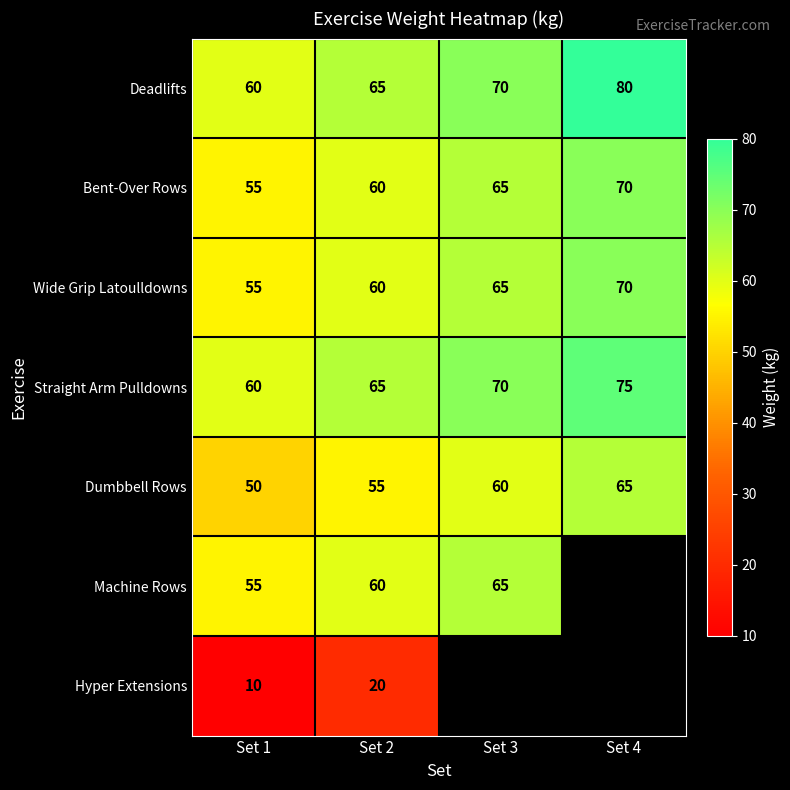

Is it true that Straight Arm Pulldowns equals 75 at Set 4?

True